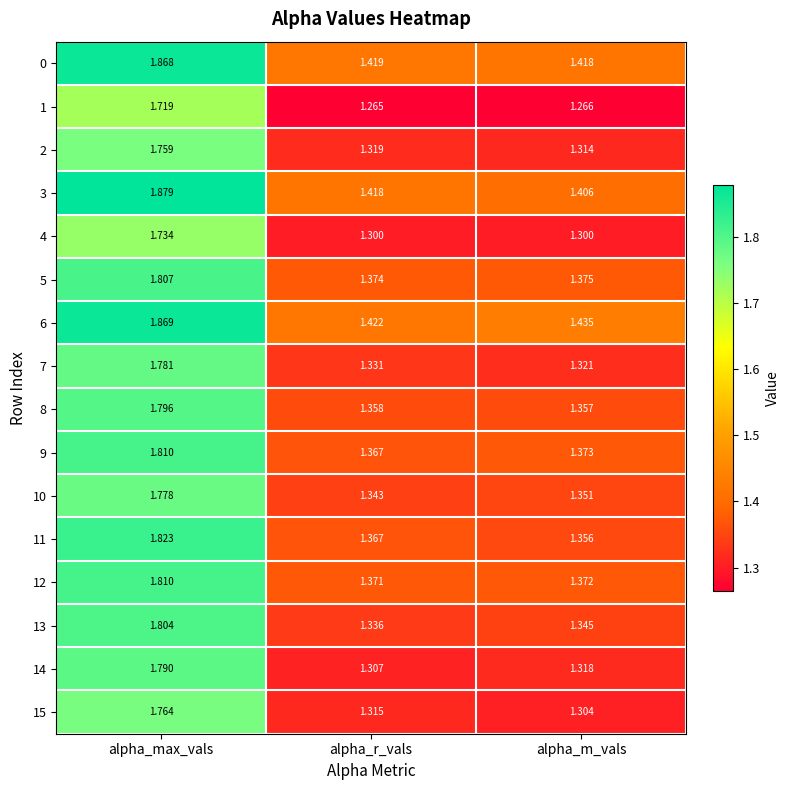

Which label corresponds to the largest value in the chart?

alpha_max_vals